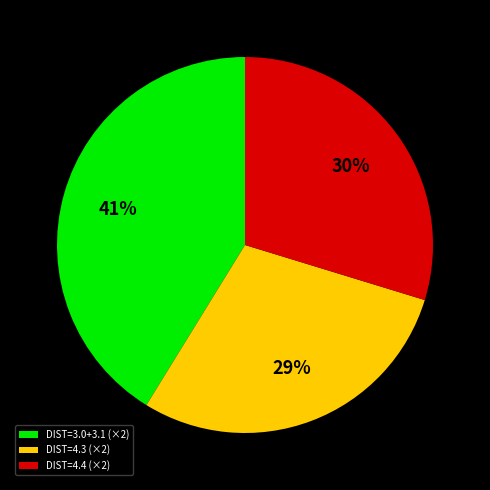

Combined, do DIST=4.3 (×2) and DIST=3.0+3.1 (×2) account for over 50%?

Yes